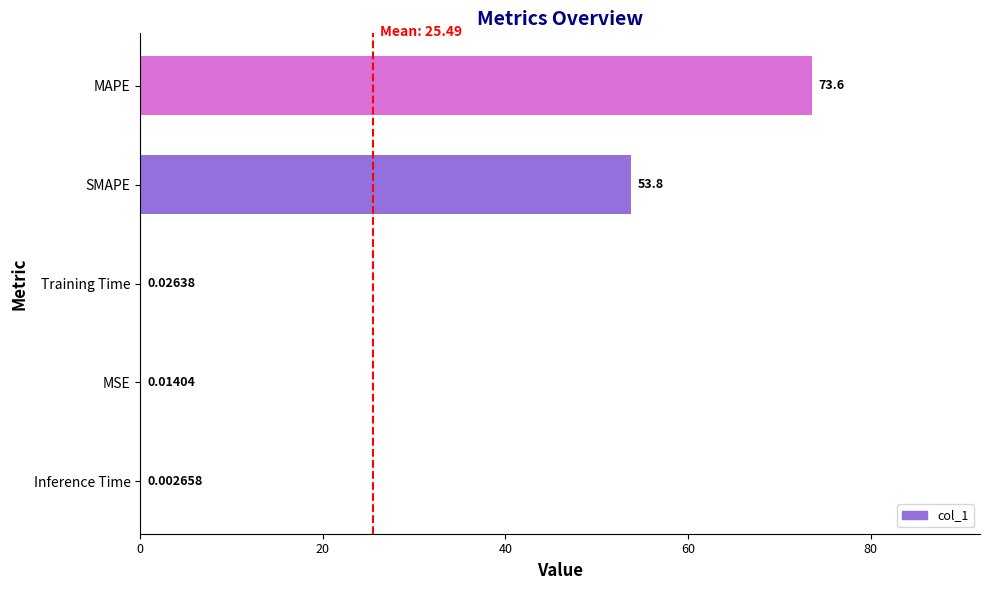

Which label corresponds to the largest value in the chart?

MAPE